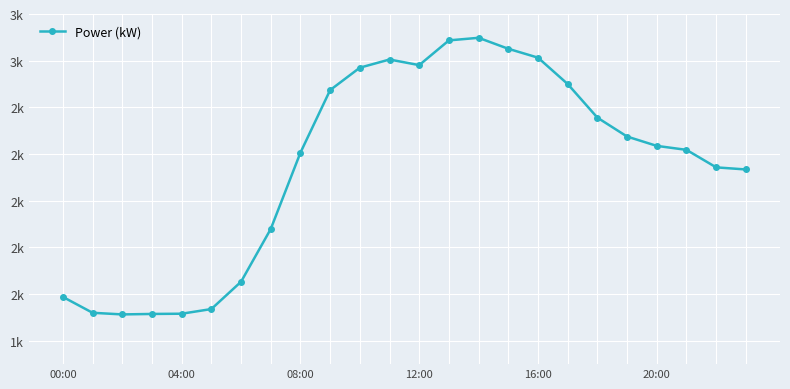

Where does the data first go above 2235?

9